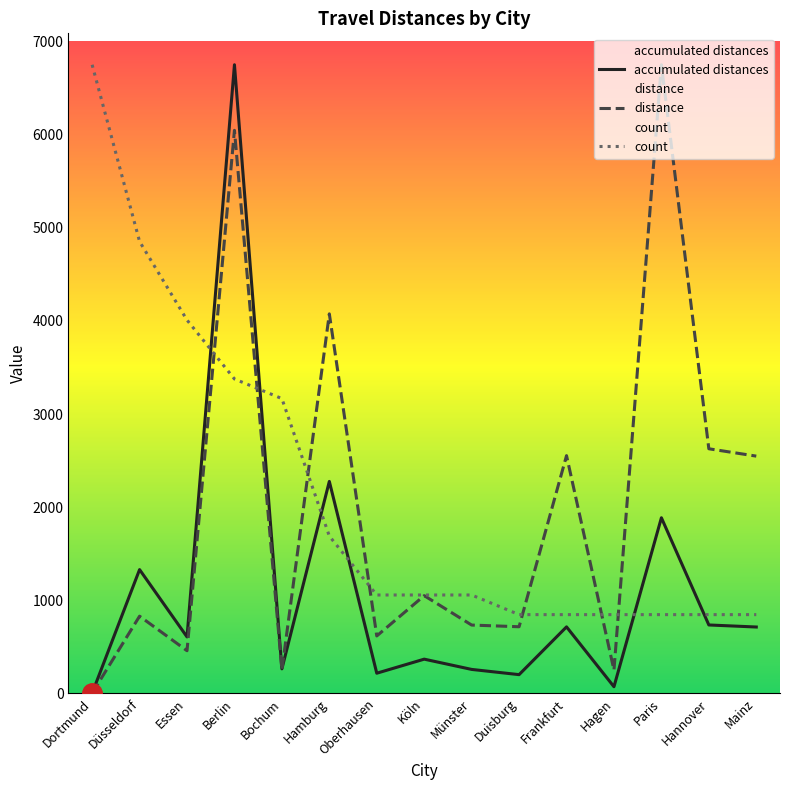

True or false: count has more than 0 points higher than both neighbors.

False